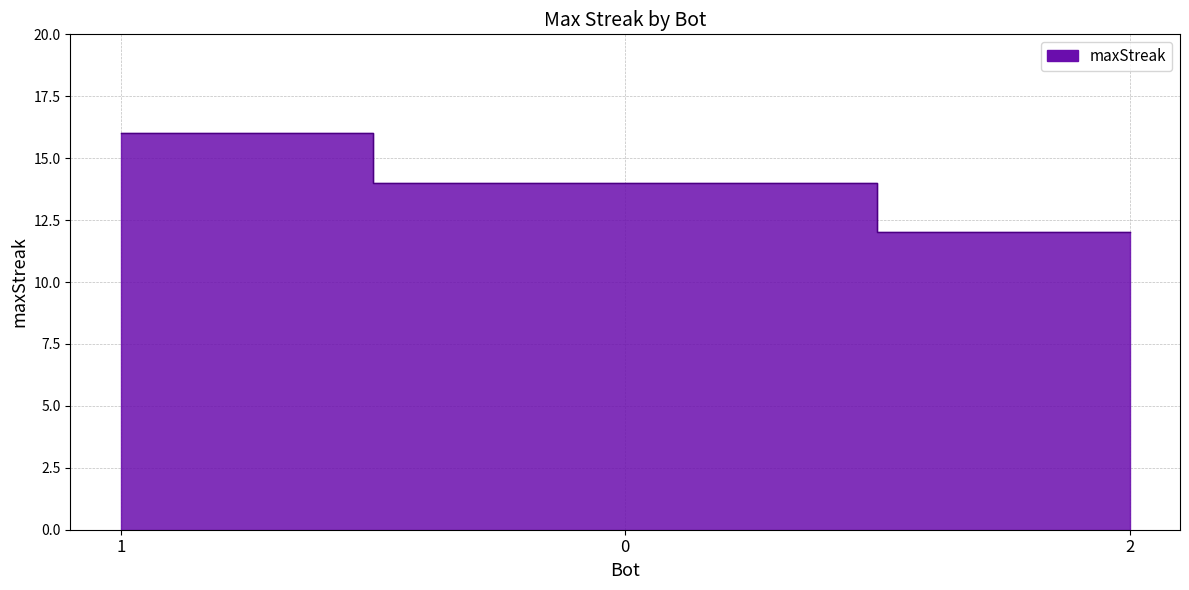

How many values are below 14?

1